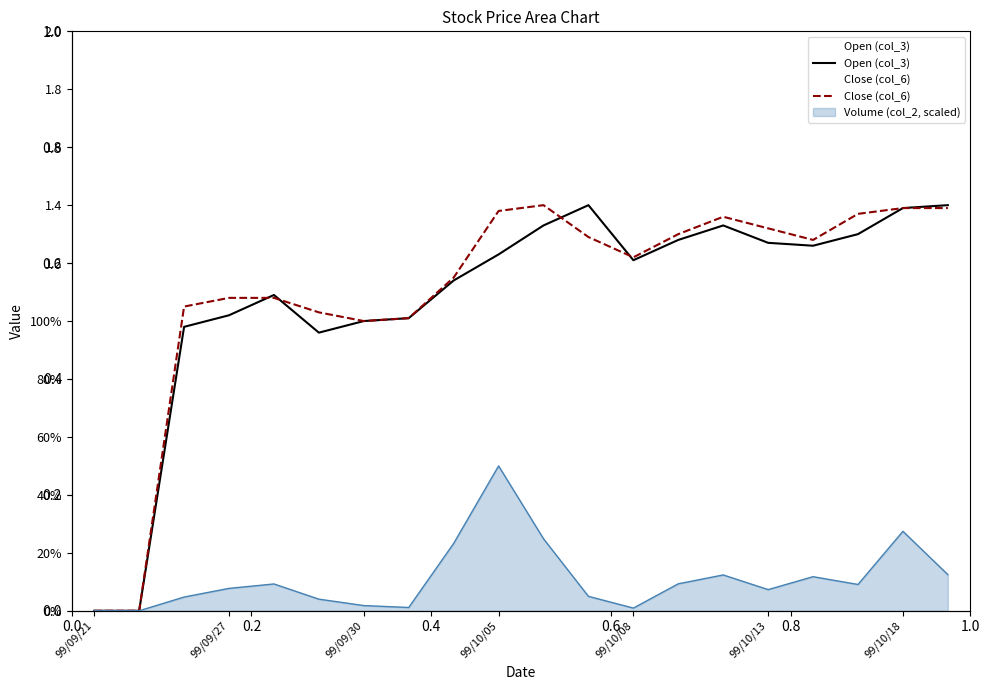

What is the sum of the Close (col_6) values at 7 and 15?

2.3